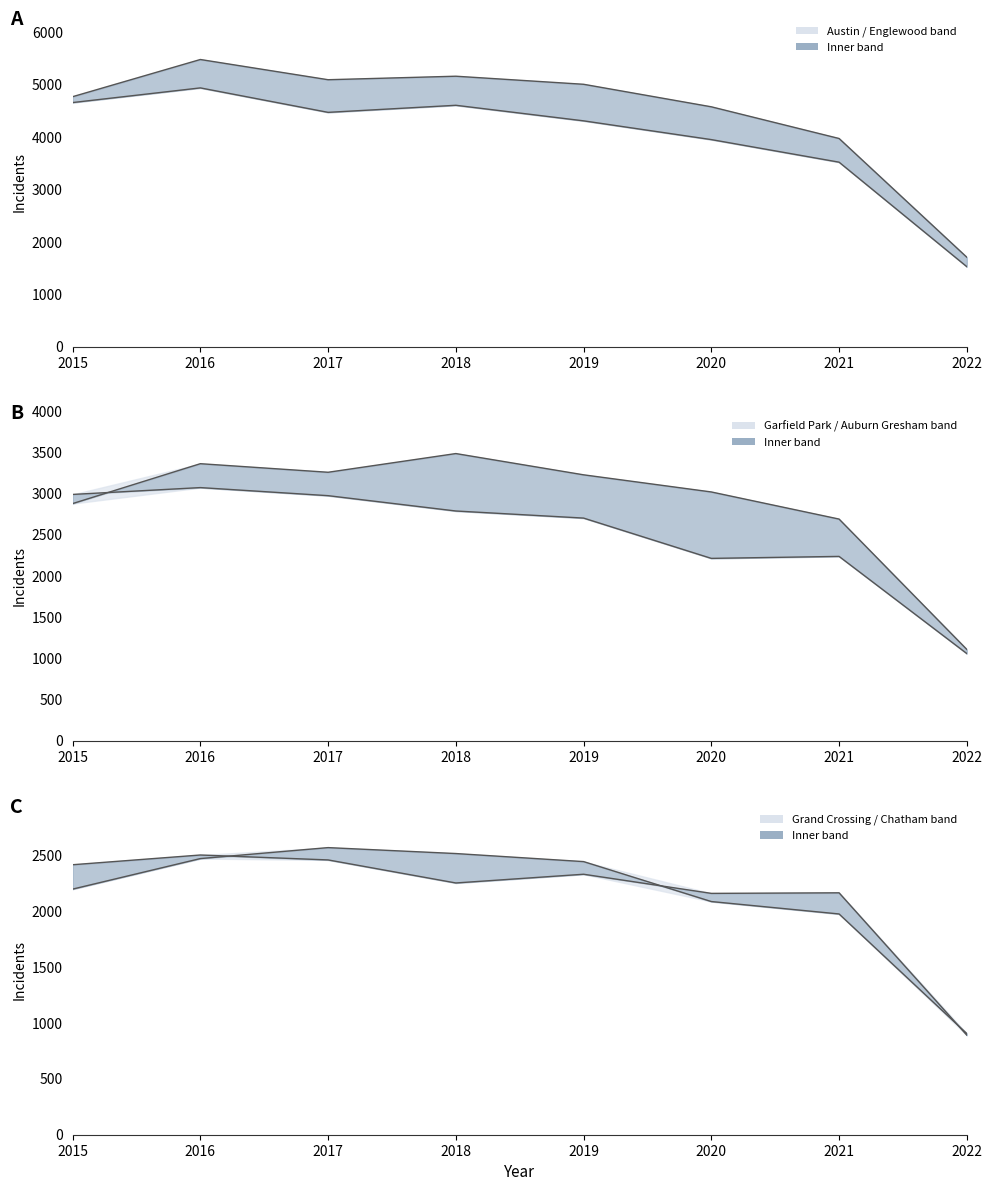

Is the value of Auburn Gresham at 2016 greater than the value of Chatham at 2021?

Yes